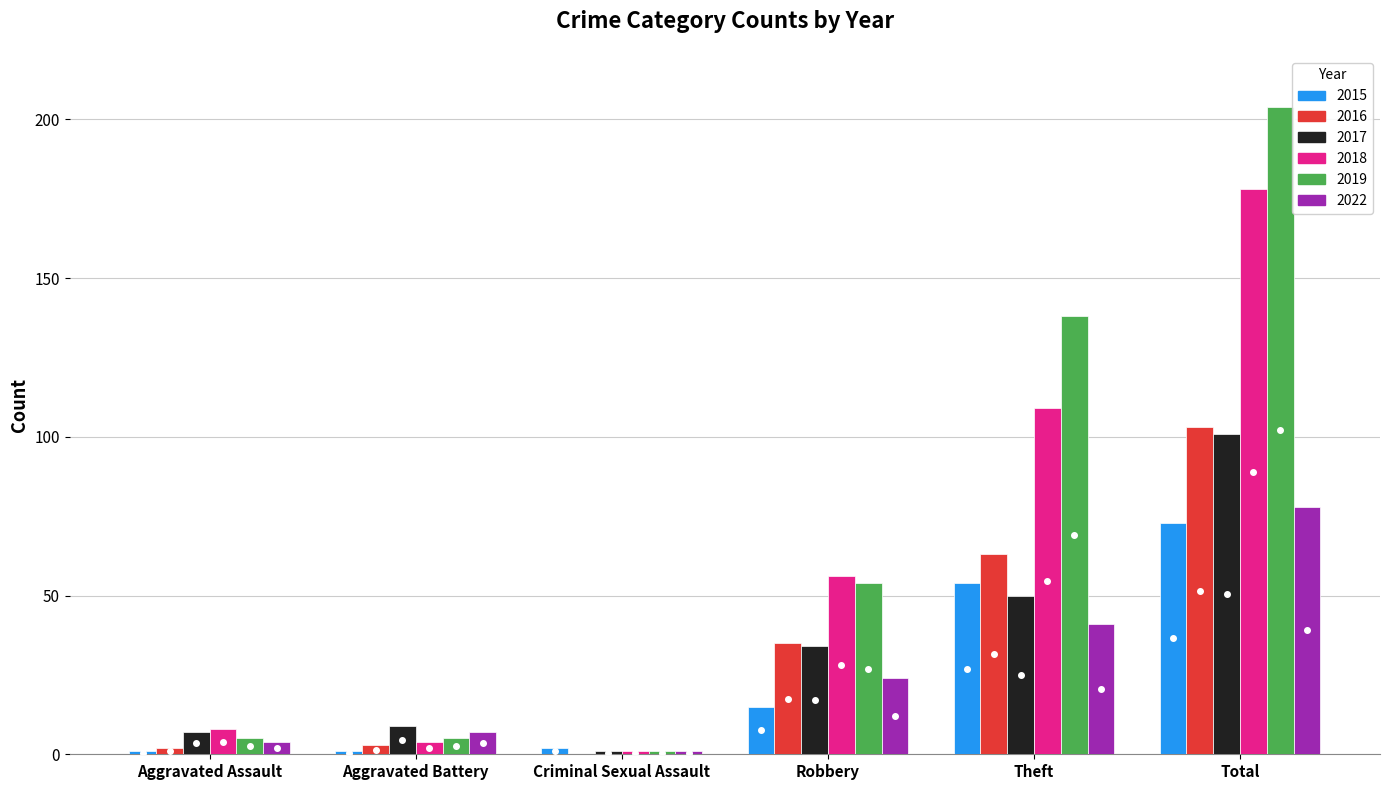

What are all the series names shown in the legend?

2015, 2016, 2017, 2018, 2019, 2022